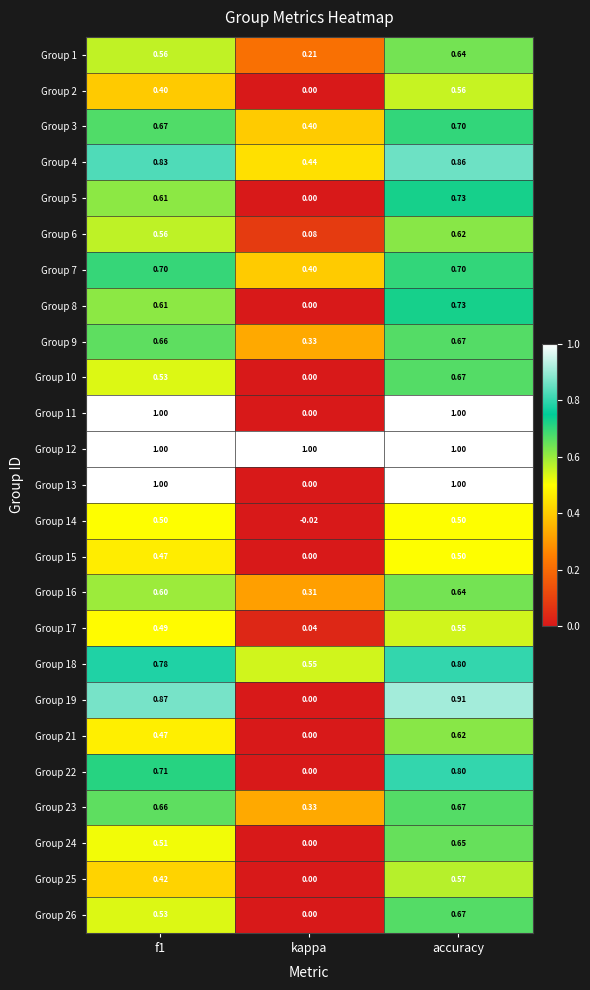

Count the number of categories in the chart.

3